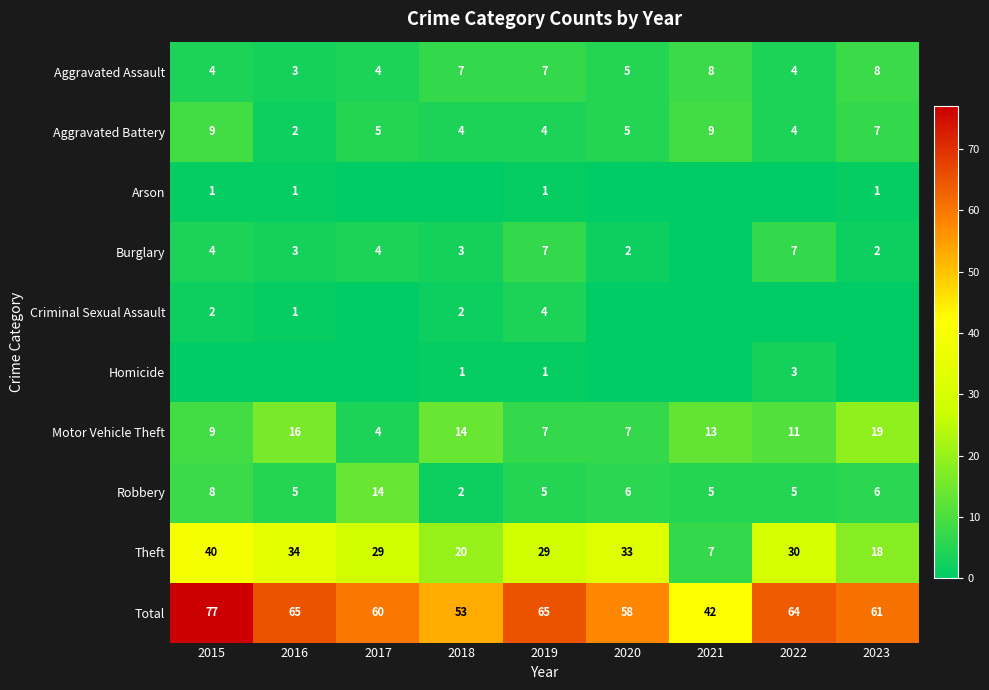

At how many categories does at least one series exceed 49?

8